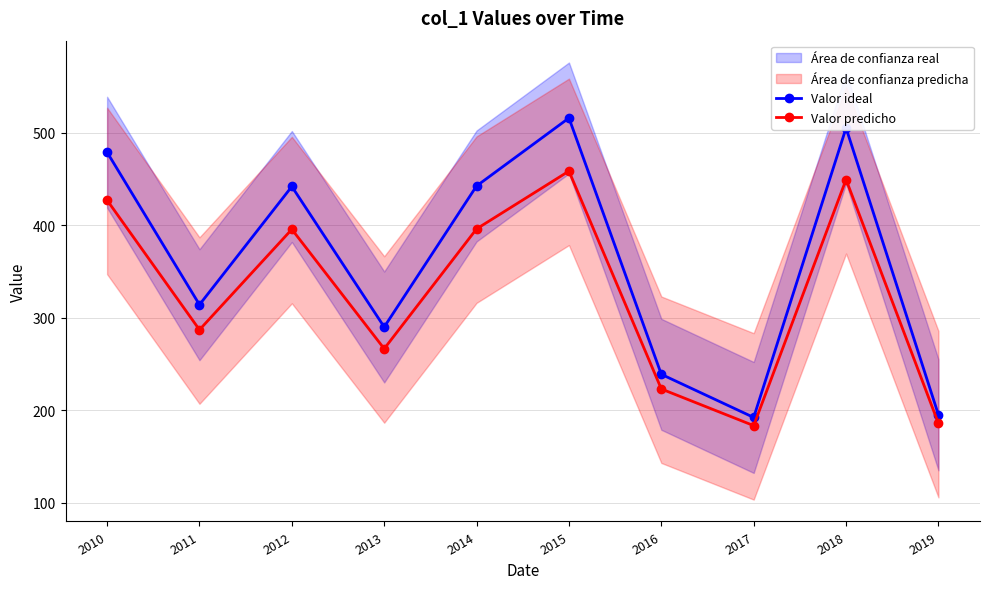

How many series are shown in this chart?

2